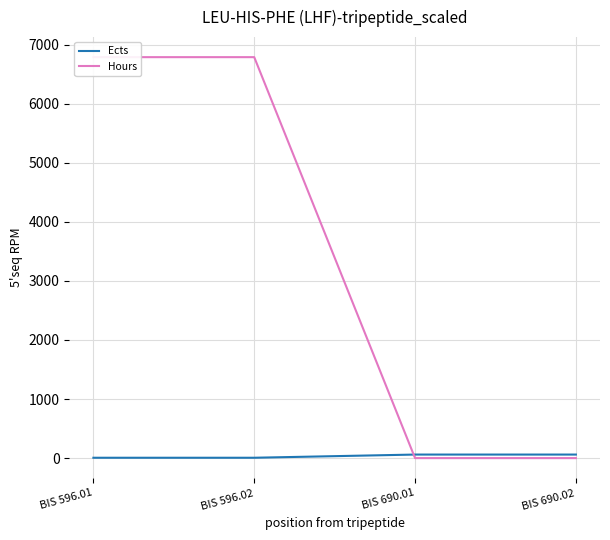

Count the Hours values in the range 0 to 6789.

4